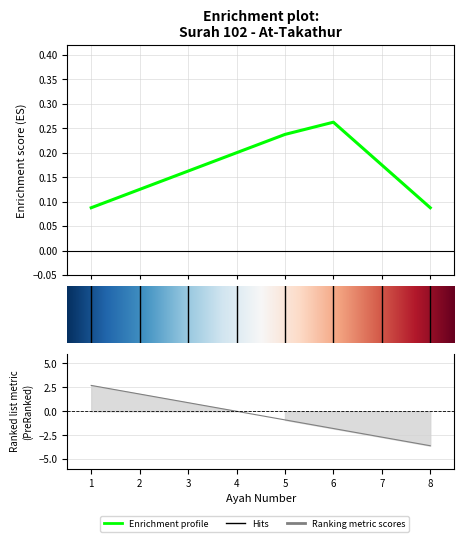

Is this an area chart (filled region under the line)?

No